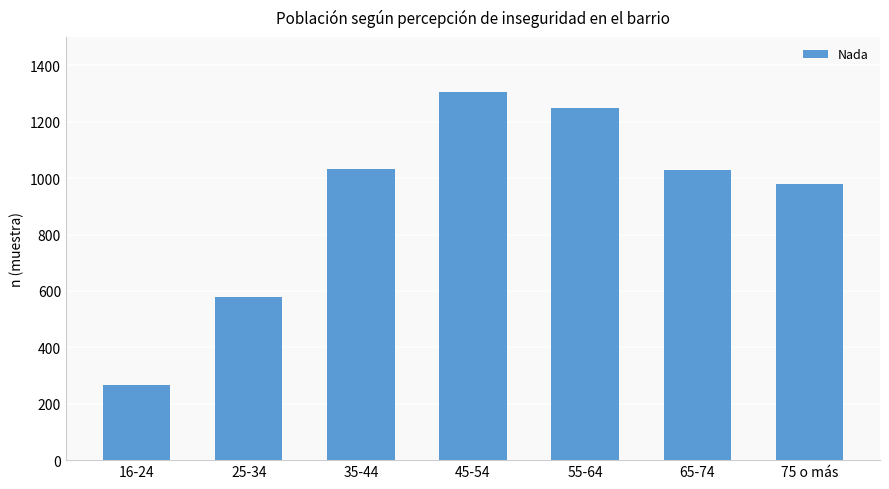

What position from the right is 16-24?

7